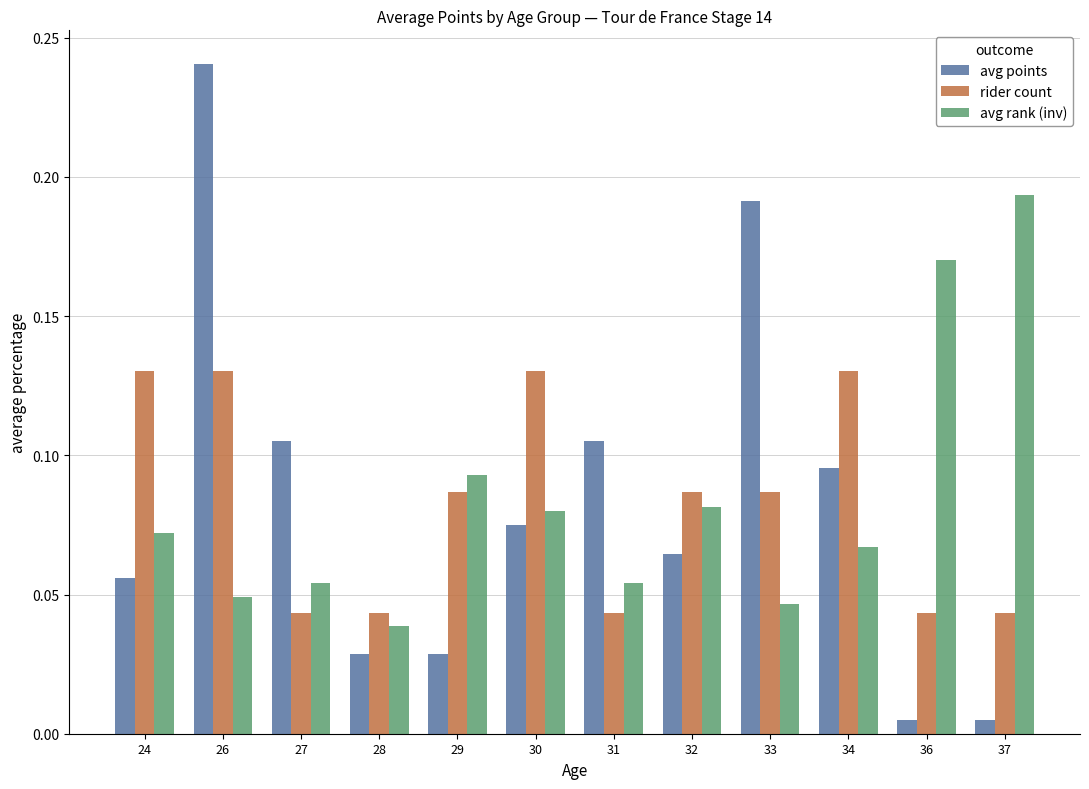

Which series has the largest range (max minus min)?

avg points